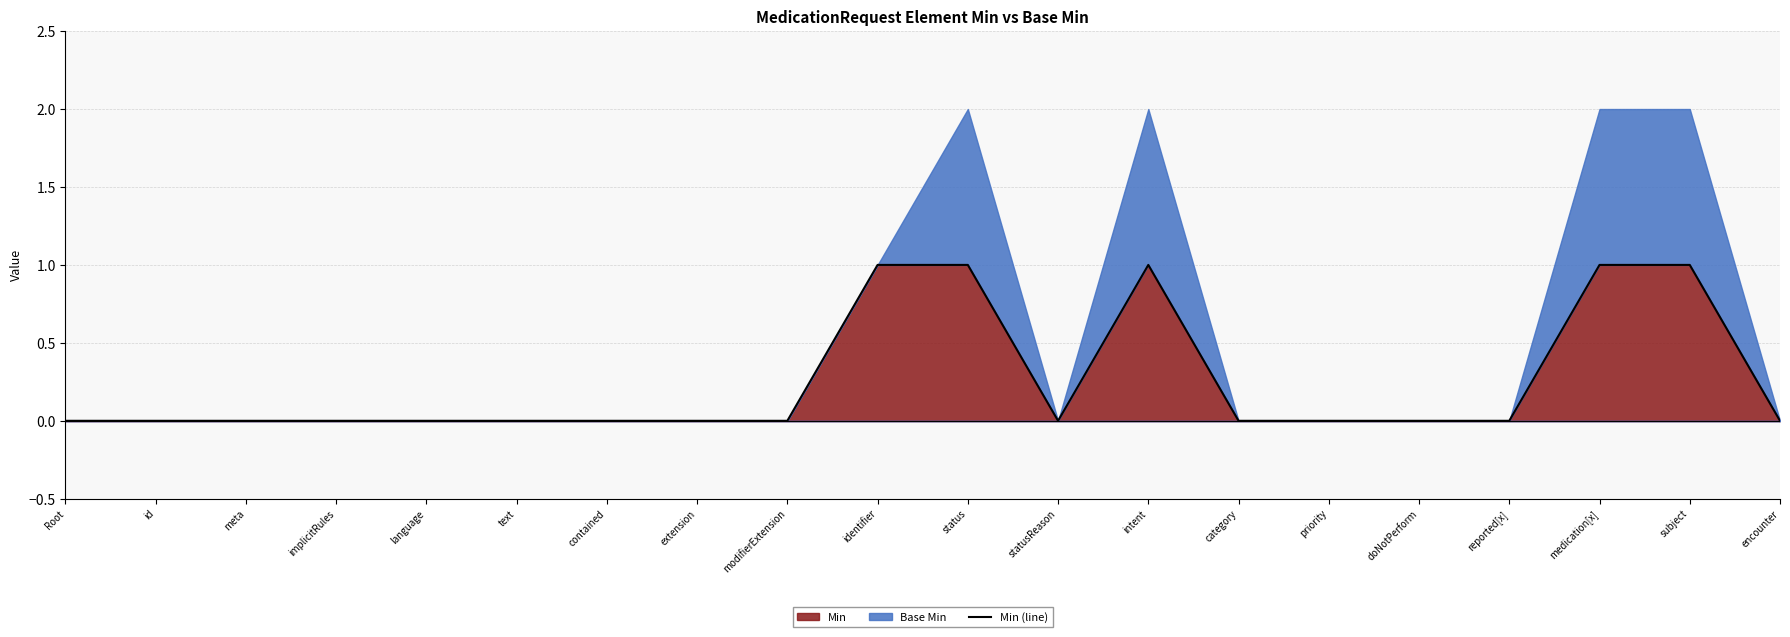

At which category does the data reach its first local peak?

intent